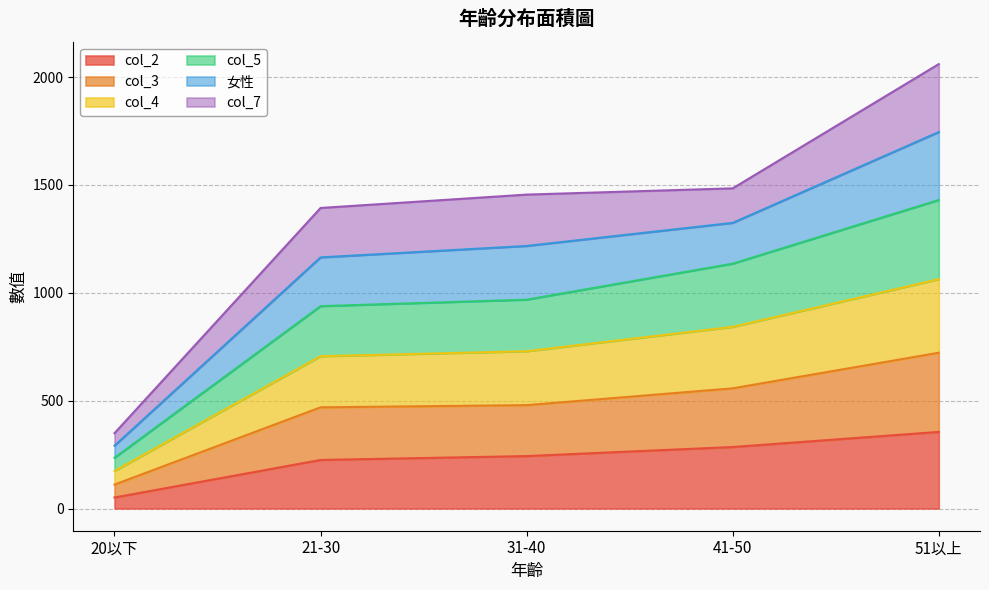

At which category is the sum across all series the highest?

51以上